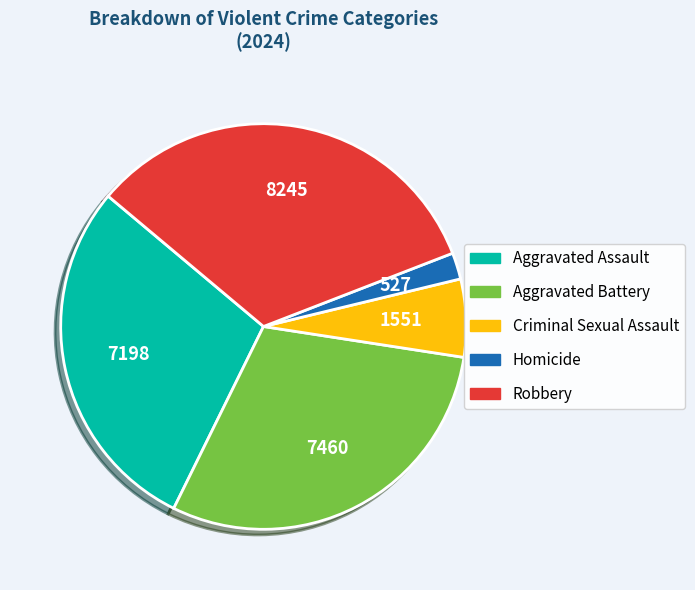

What is the largest slice in the pie chart?

Robbery